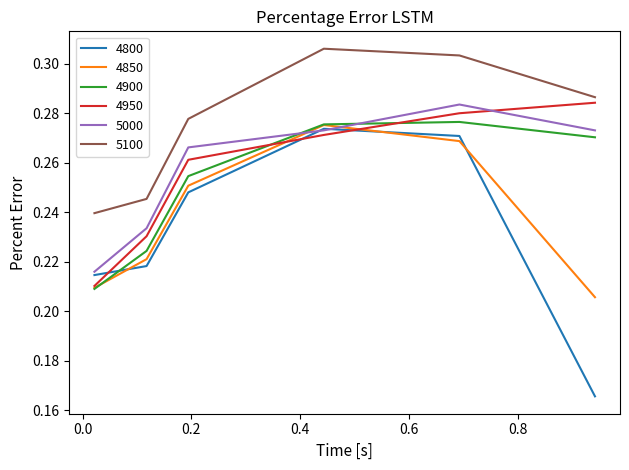

What is the difference between the second highest and minimum values in the 4900 series?

0.1